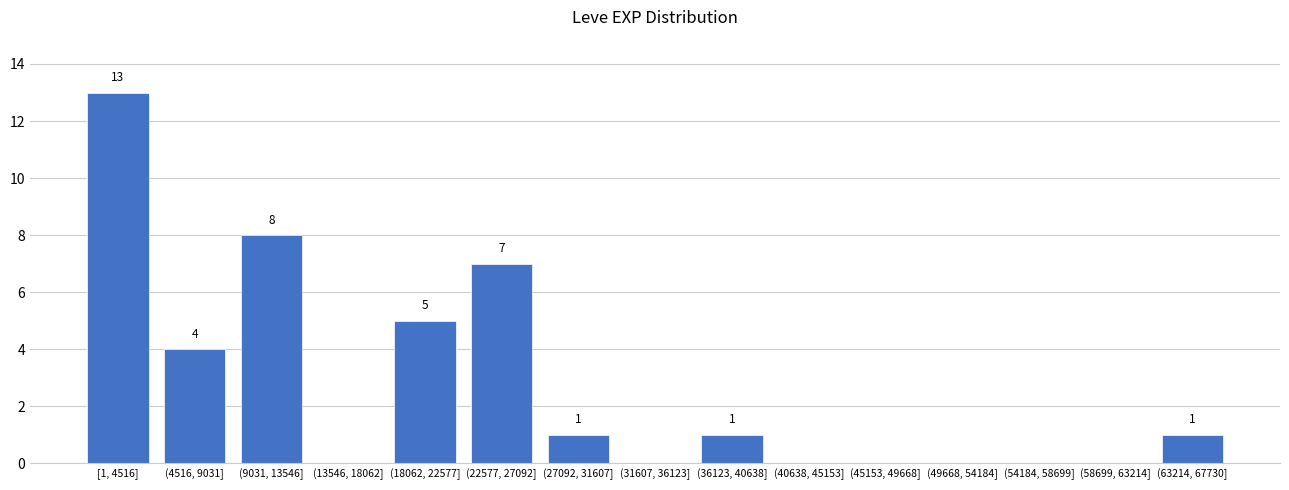

Reading right to left, list all the values displayed in this chart.

(63214, 67730]=1	(58699, 63214]=0	(54184, 58699]=0	(49668, 54184]=0	(45153, 49668]=0	(40638, 45153]=0	(36123, 40638]=1	(31607, 36123]=0	(27092, 31607]=1	(22577, 27092]=7	(18062, 22577]=5	(13546, 18062]=0	(9031, 13546]=8	(4516, 9031]=4	[1, 4516]=13